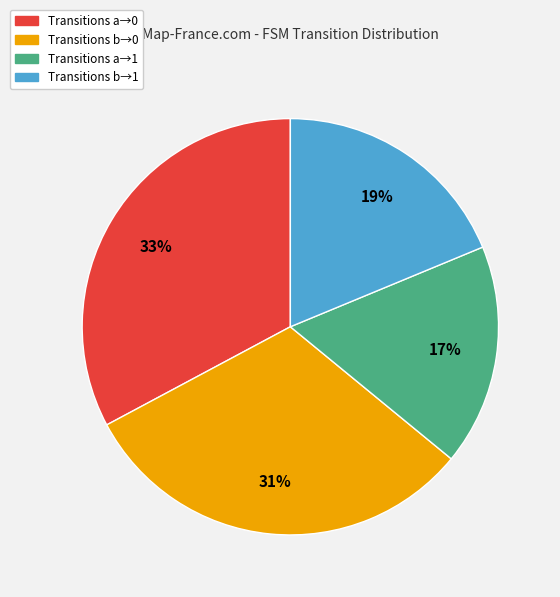

Does any single category account for the majority?

No